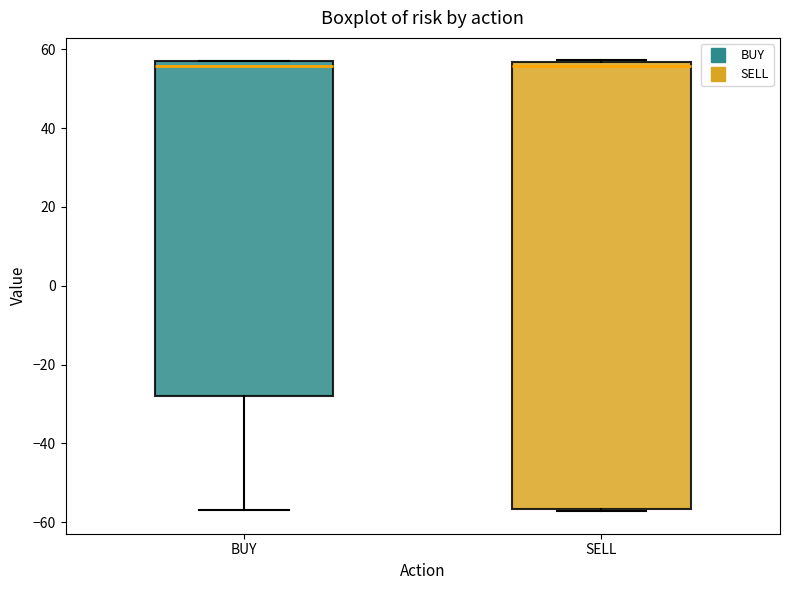

Which box is the tallest, from its lower edge to its upper edge?

SELL